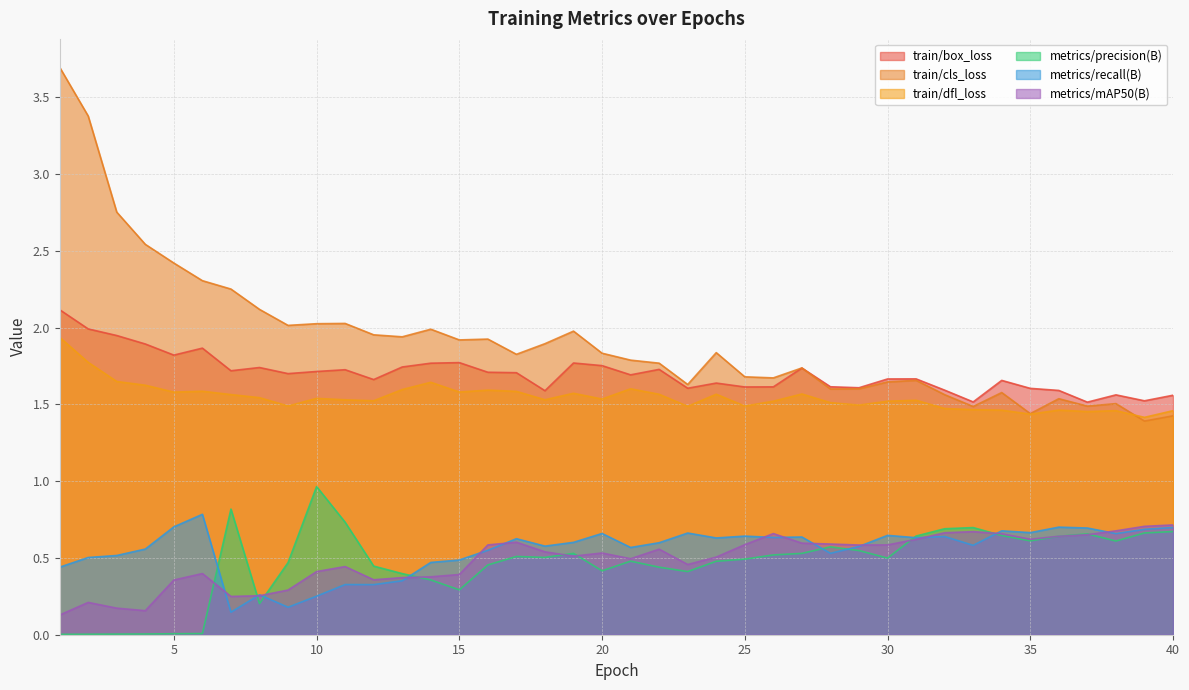

Read the train/box_loss value at 36.

1.6